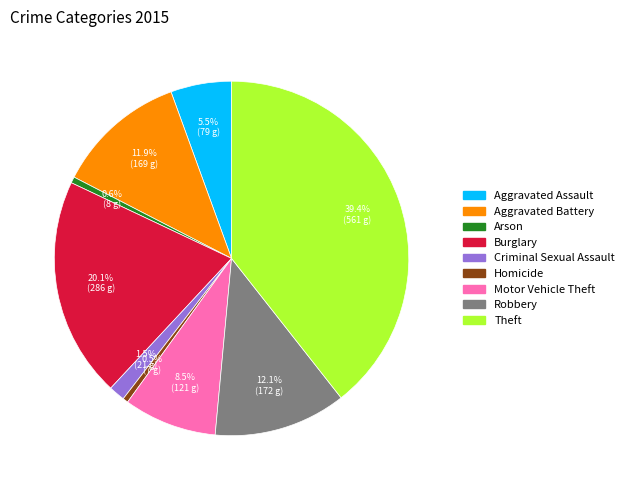

How much of the chart is everything except Theft?

60.6%